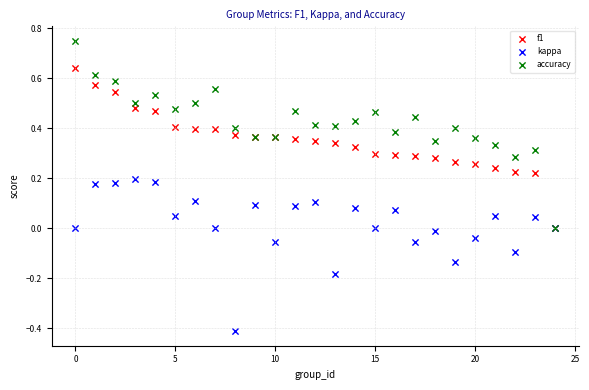

Which series reaches the maximum Y coordinate?

accuracy